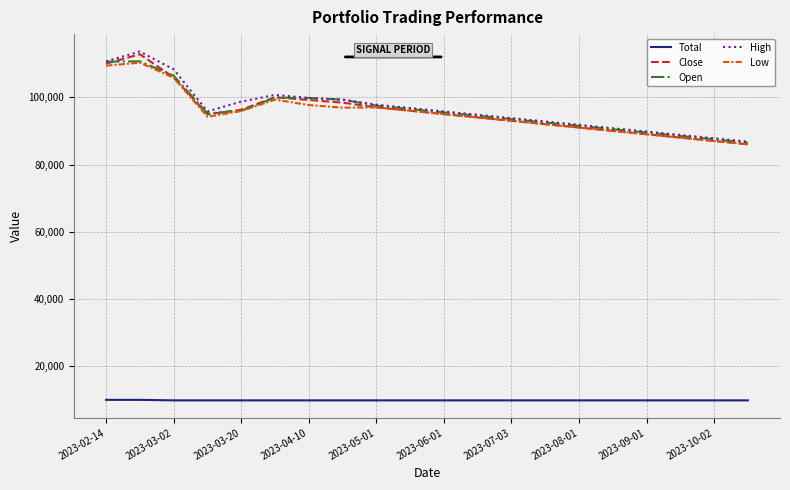

What is the greatest value displayed?

113600.0